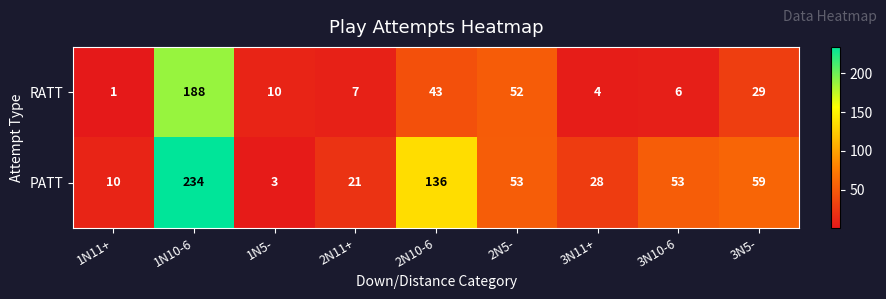

Which label corresponds to the smallest value in the chart?

1N11+